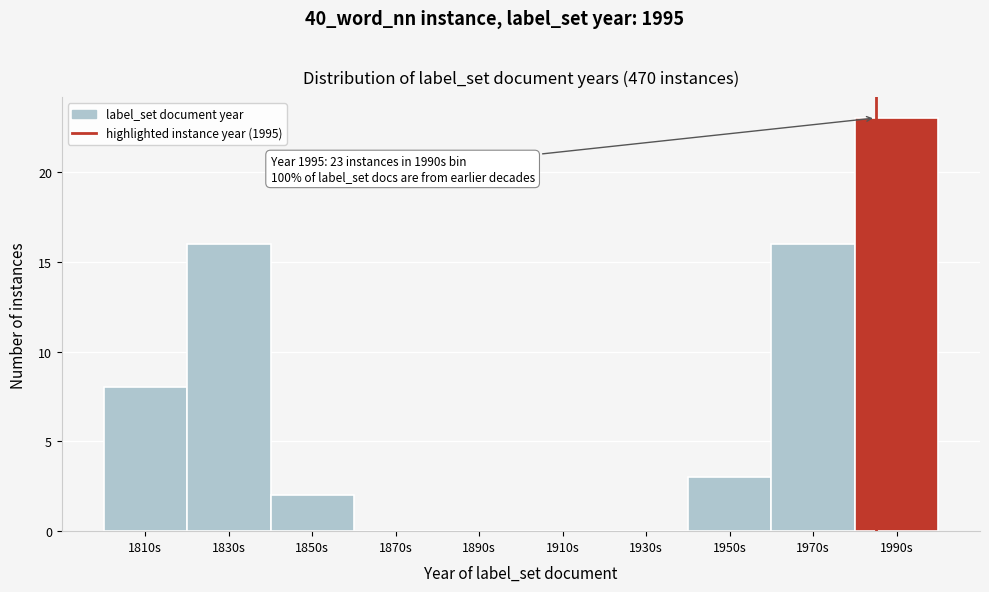

Reading right to left, list all the values displayed in this chart.

1990s=23	1970s=16	1950s=3	1930s=0	1910s=0	1890s=0	1870s=0	1850s=2	1830s=16	1810s=8